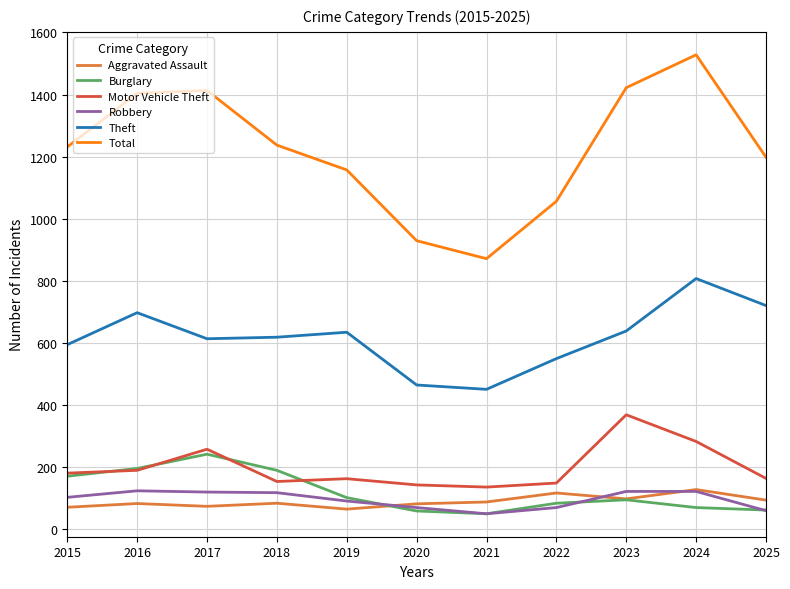

What is the total value across all series at 2018?

2397